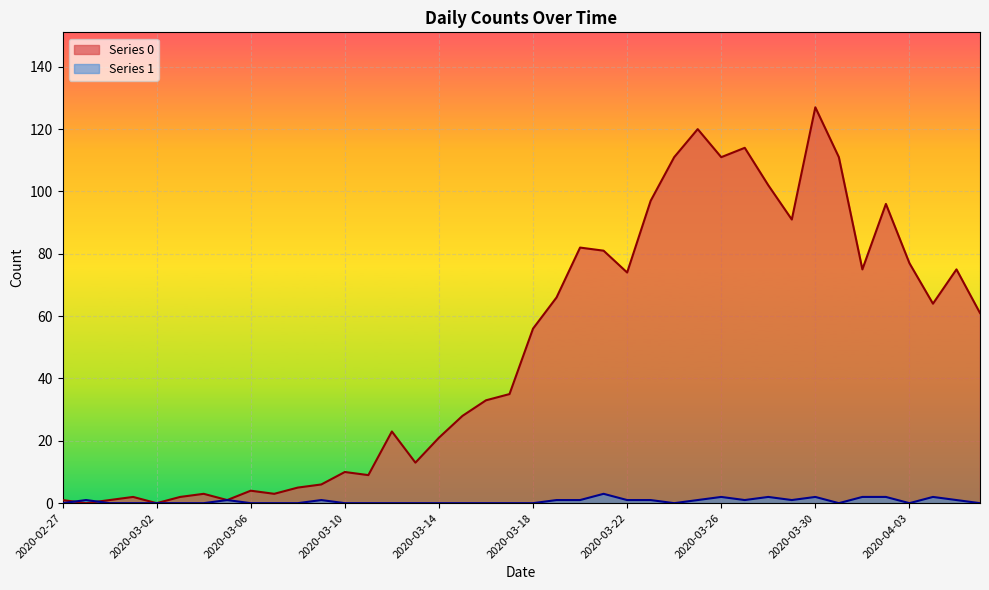

Which series has the largest total across all categories?

Series 0